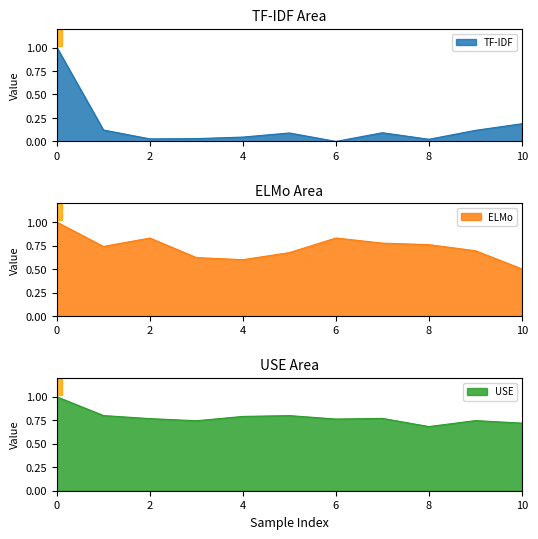

Which series ends up on top after the final intersection of ELMo and TF-IDF?

ELMo